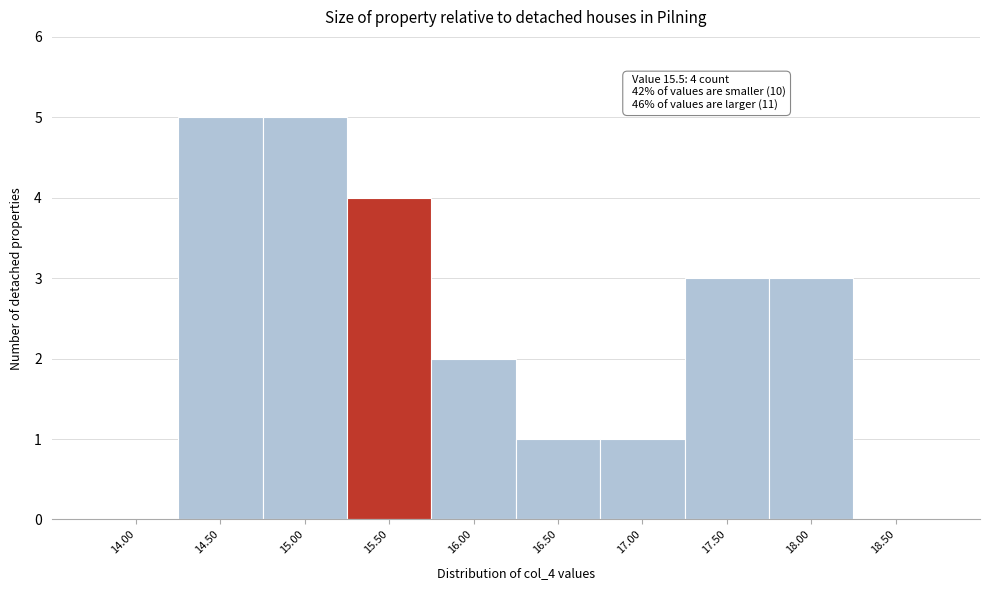

Reading right to left, transcribe all the data shown in this chart.

18.50=0	18.00=3	17.50=3	17.00=1	16.50=1	16.00=2	15.50=4	15.00=5	14.50=5	14.00=0